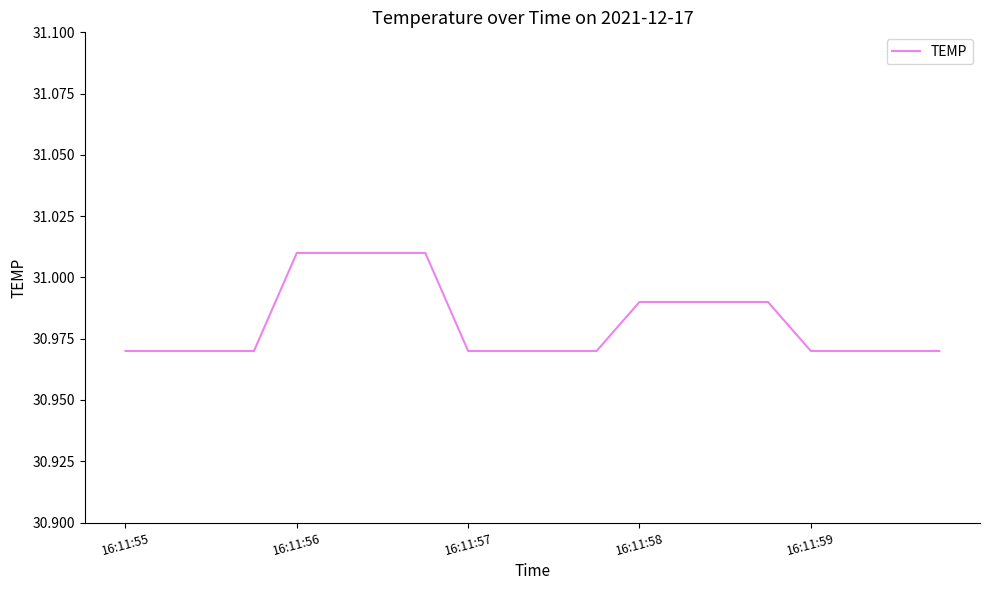

How many lines are shown in the chart?

1